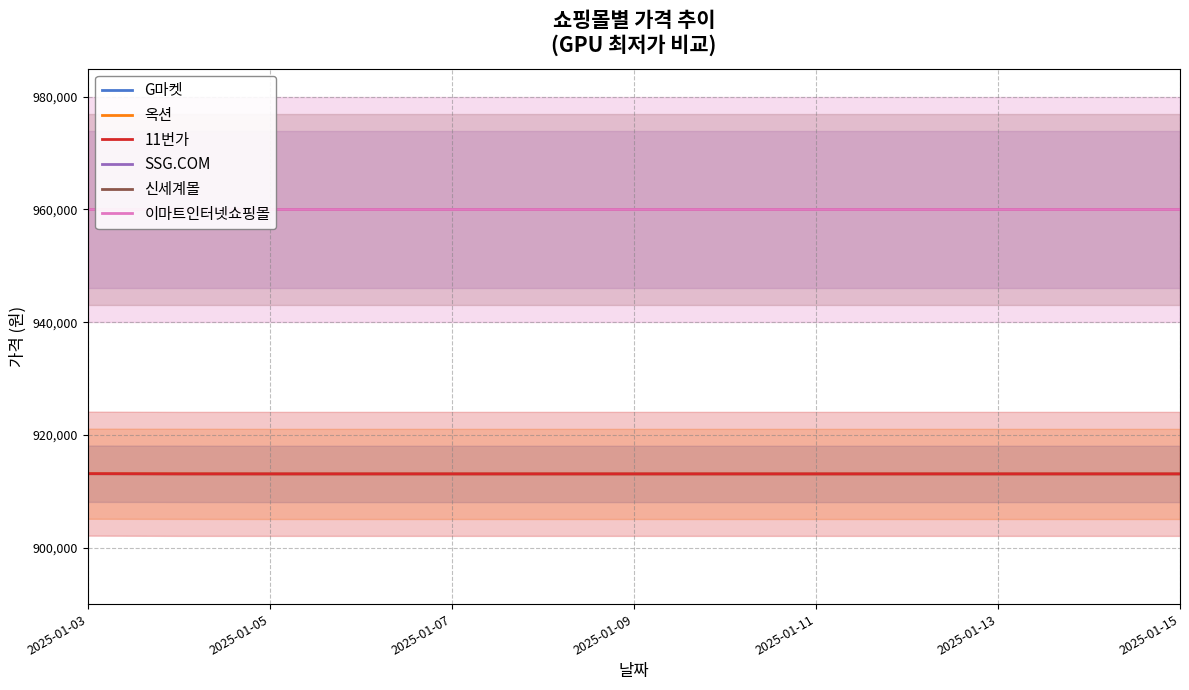

The 이마트인터넷쇼핑몰 series shows 1418422 at 9. True or false?

False